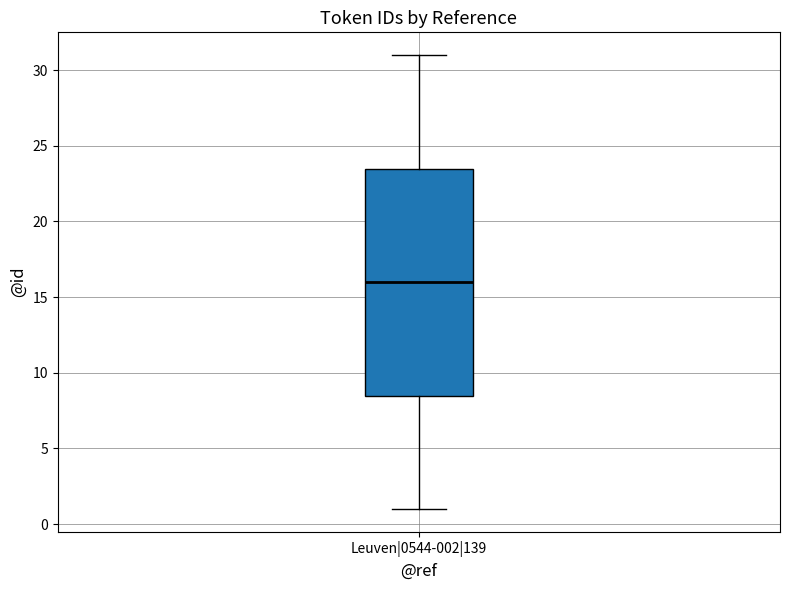

Read this box plot against the y-axis: the position of the median line, the range covered by the box, and the ends of both whiskers. The values are not printed on the chart, so give them approximately, as read against the axis.

median 16.0, box 8.5 to 23.5, whiskers 1.0 to 31.0